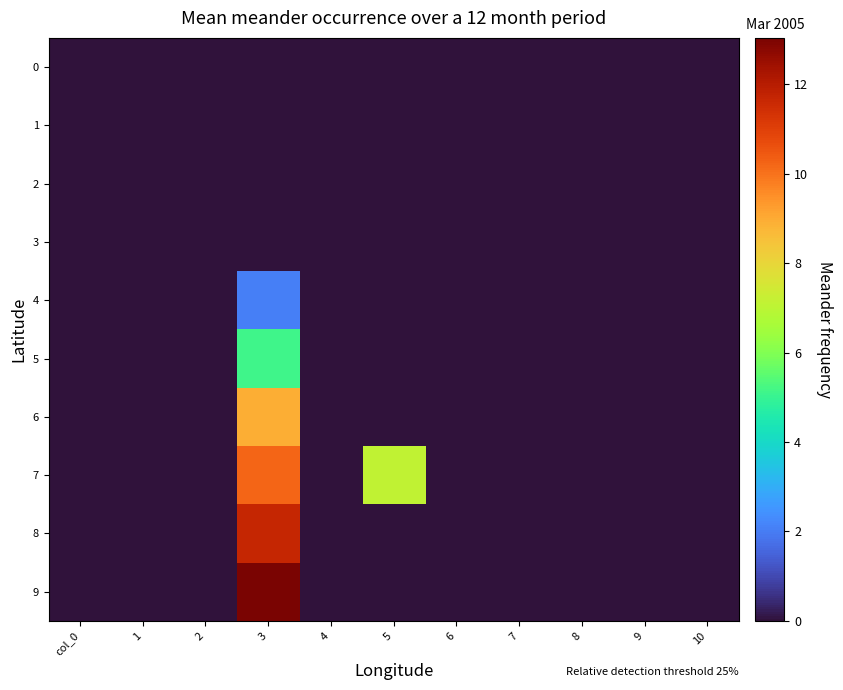

Reading left to right, what are all the values shown in this chart?

0: col_0=0.0	1=0.0	2=0.0	3=0.0	4=0.0	5=0.0	6=0.0	7=0.0	8=0.0	9=0.0	10=0.0
1: col_0=0.0	1=0.0	2=0.0	3=0.0	4=0.0	5=0.0	6=0.0	7=0.0	8=0.0	9=0.0	10=0.0
2: col_0=0.0	1=0.0	2=0.0	3=0.0	4=0.0	5=0.0	6=0.0	7=0.0	8=0.0	9=0.0	10=0.0
3: col_0=0.0	1=0.0	2=0.0	3=0.0	4=0.0	5=0.0	6=0.0	7=0.0	8=0.0	9=0.0	10=0.0
4: col_0=0.0	1=0.0	2=0.0	3=2.1	4=0.0	5=0.0	6=0.0	7=0.0	8=0.0	9=0.0	10=0.0
5: col_0=0.0	1=0.0	2=0.0	3=5.1	4=0.0	5=0.0	6=0.0	7=0.0	8=0.0	9=0.0	10=0.0
6: col_0=0.0	1=0.0	2=0.0	3=8.9	4=0.0	5=0.0	6=0.0	7=0.0	8=0.0	9=0.0	10=0.0
7: col_0=0.0	1=0.0	2=0.0	3=10.2	4=0.0	5=7.1	6=0.0	7=0.0	8=0.0	9=0.0	10=0.0
8: col_0=0.0	1=0.0	2=0.0	3=11.7	4=0.0	5=0.0	6=0.0	7=0.0	8=0.0	9=0.0	10=0.0
9: col_0=0.0	1=0.0	2=0.0	3=13.0	4=0.0	5=0.0	6=0.0	7=0.0	8=0.0	9=0.0	10=0.0